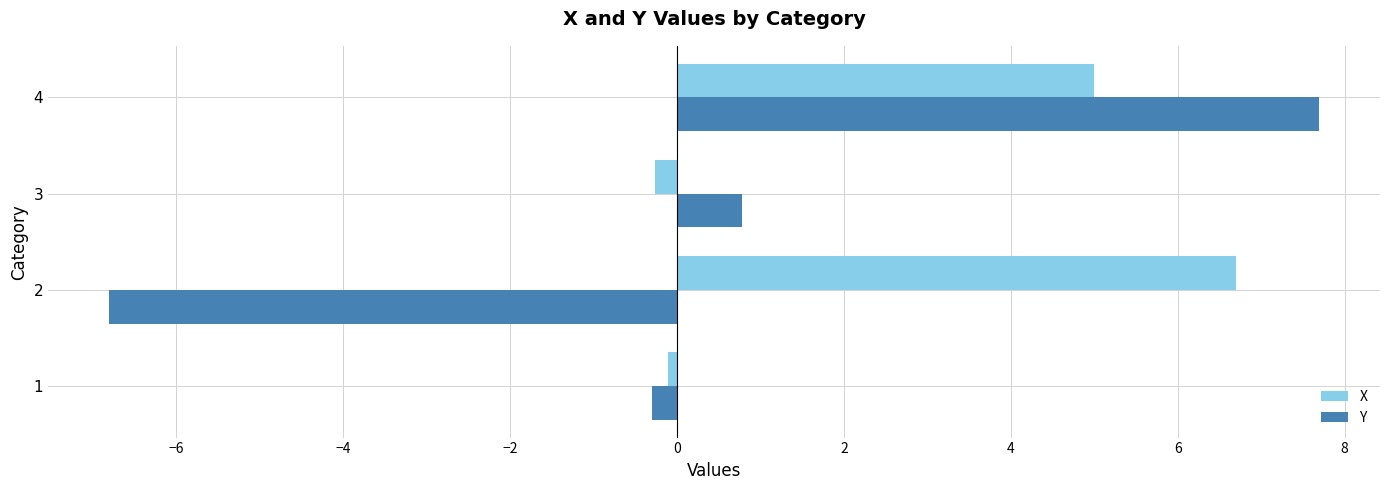

List the series in order of their peak value, lowest first.

X, Y